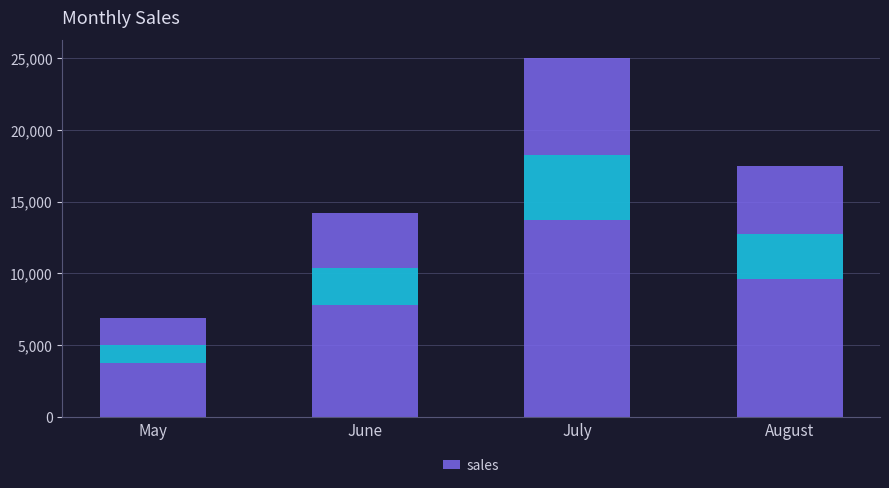

The value of sales at July is 25000.0. True or false?

True